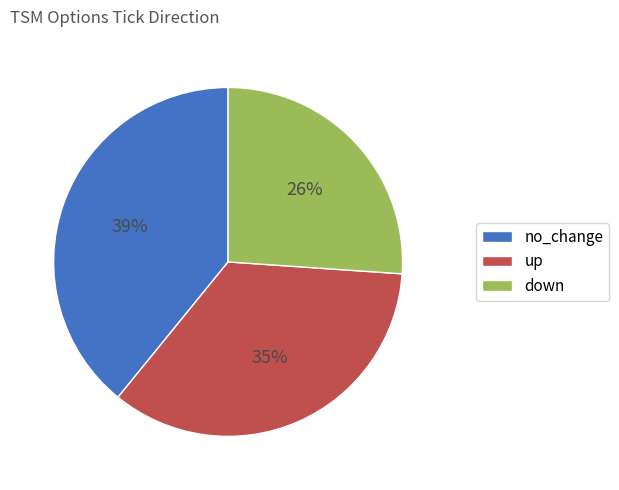

To the nearest percent, what is the average slice percentage?

33%